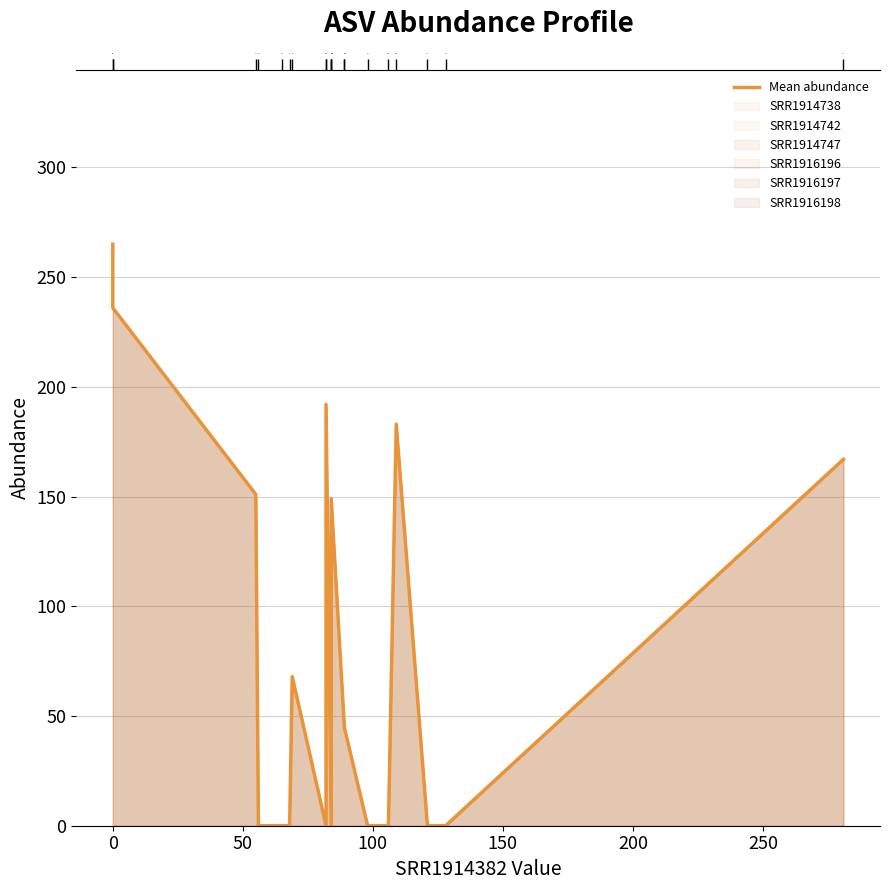

Does the chart display data point markers on the line(s)?

No